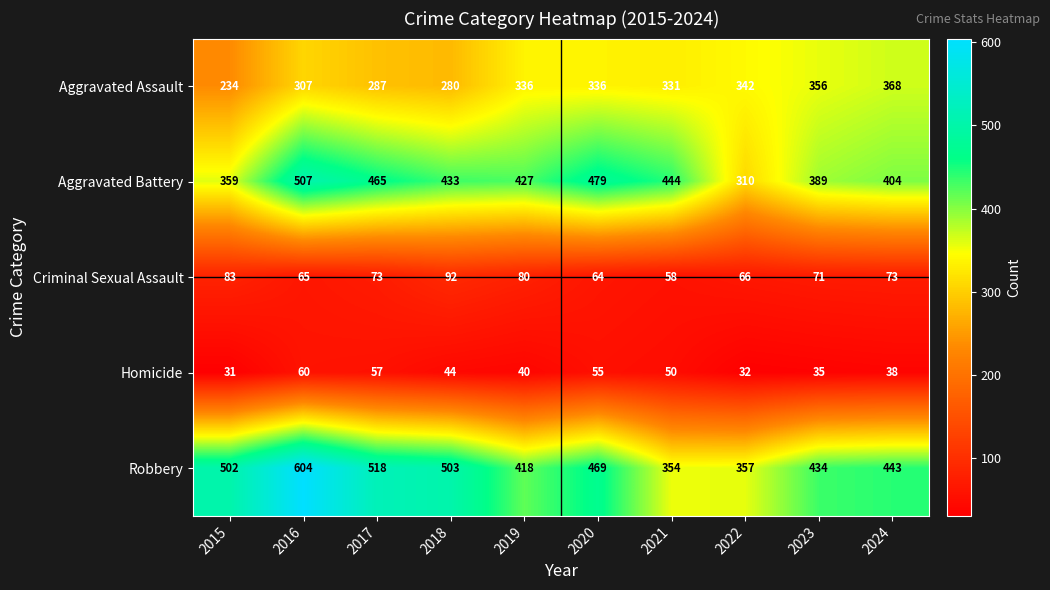

Count the number of data series in this chart.

5